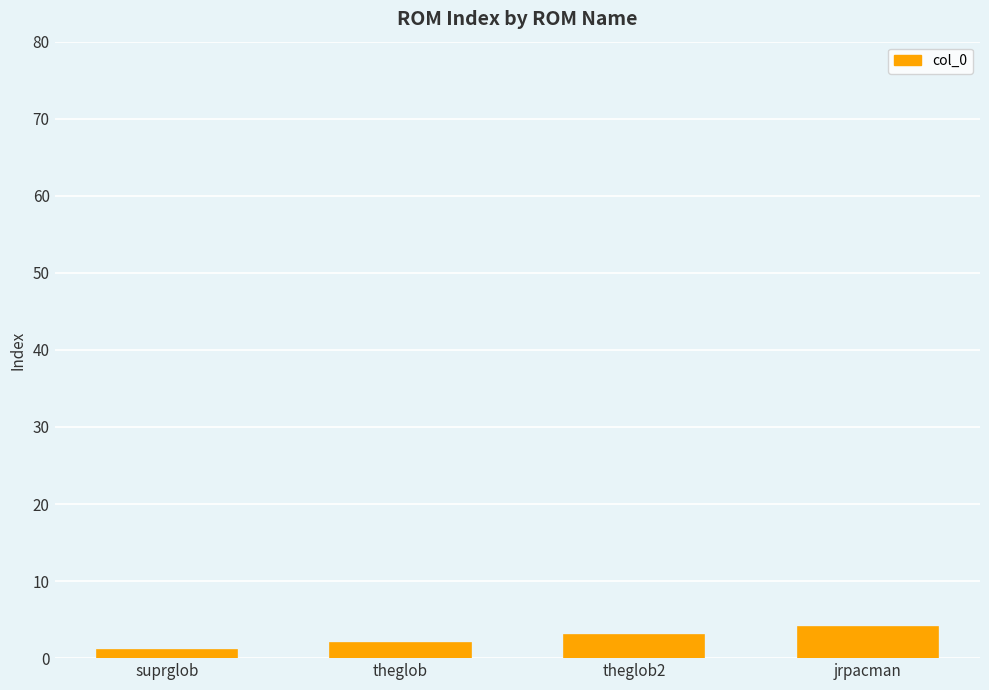

What is the difference between the maximum and minimum values?

3